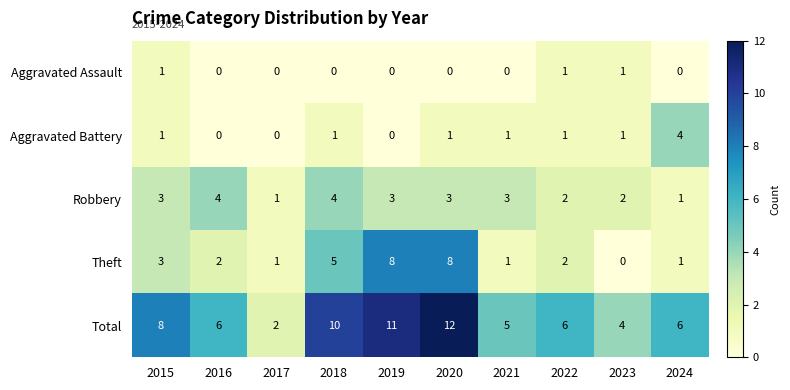

What is the difference between the Aggravated Battery values at 2024 and 2021?

3